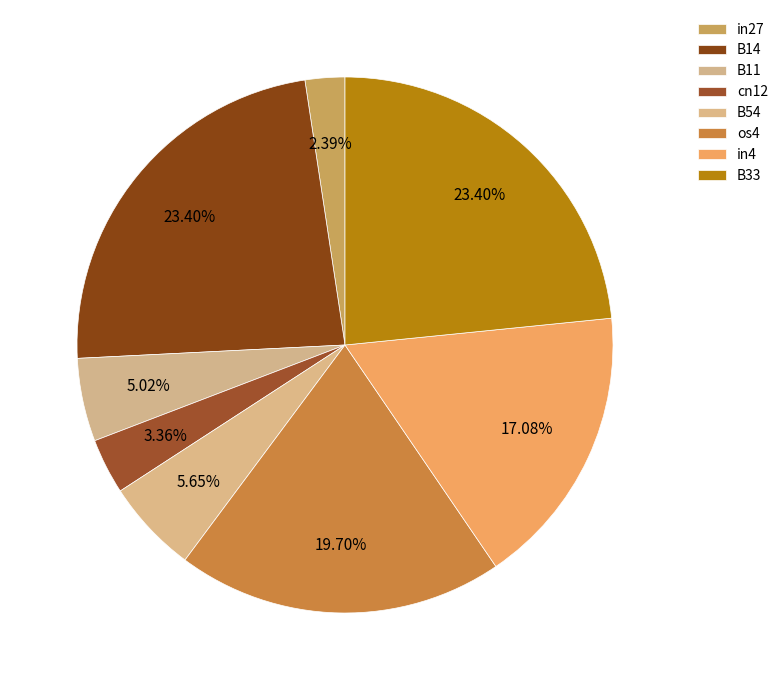

How many slices are in this pie chart?

8